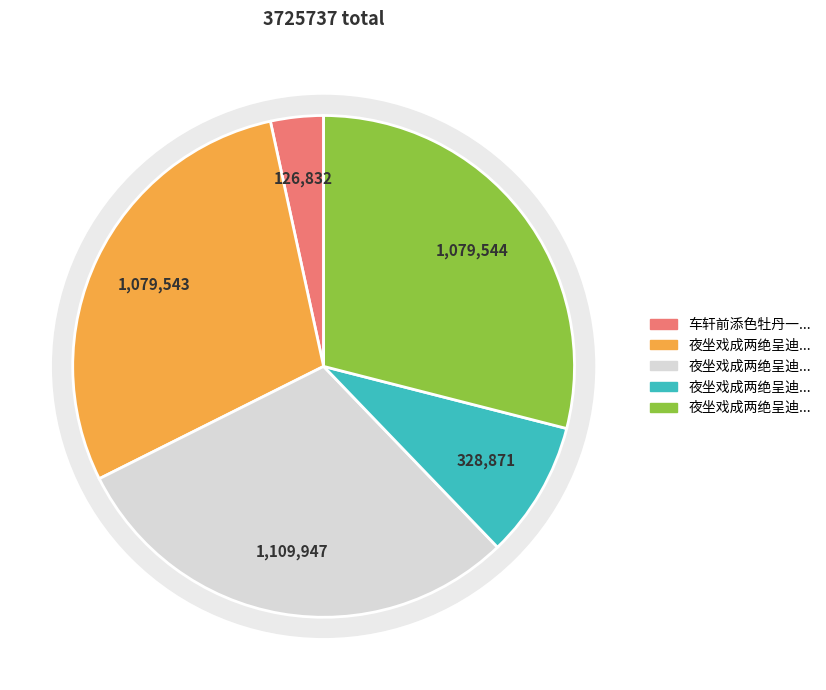

To the nearest percent, what is the combined percentage of 夜坐戏成两绝呈迪吉宗师二友 其二 and 夜坐戏成两绝呈迪吉宗师二友 其一?

58%